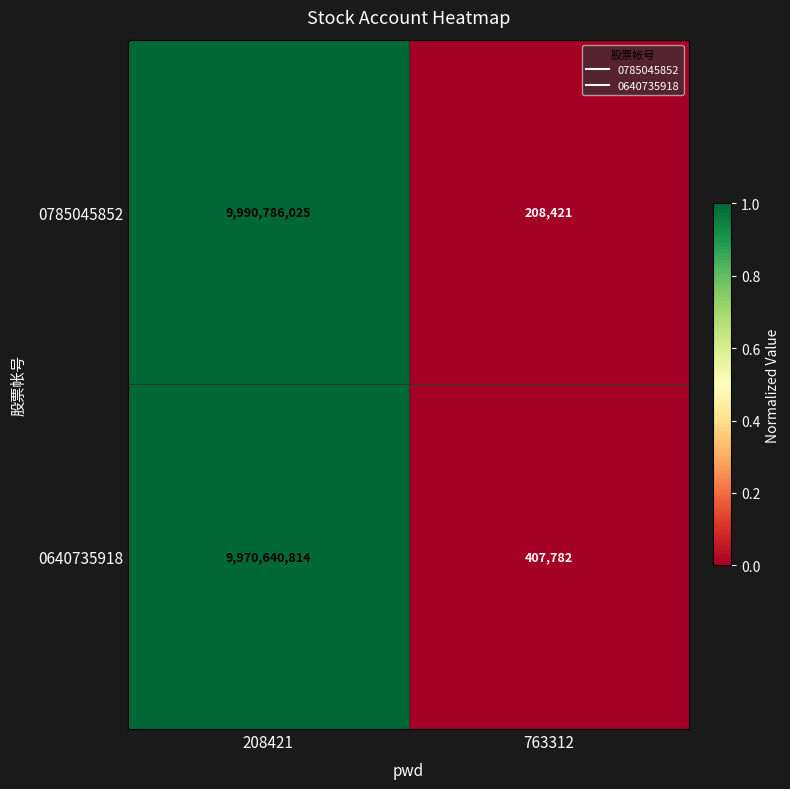

What is the maximum value for 0640735918?

9970640814